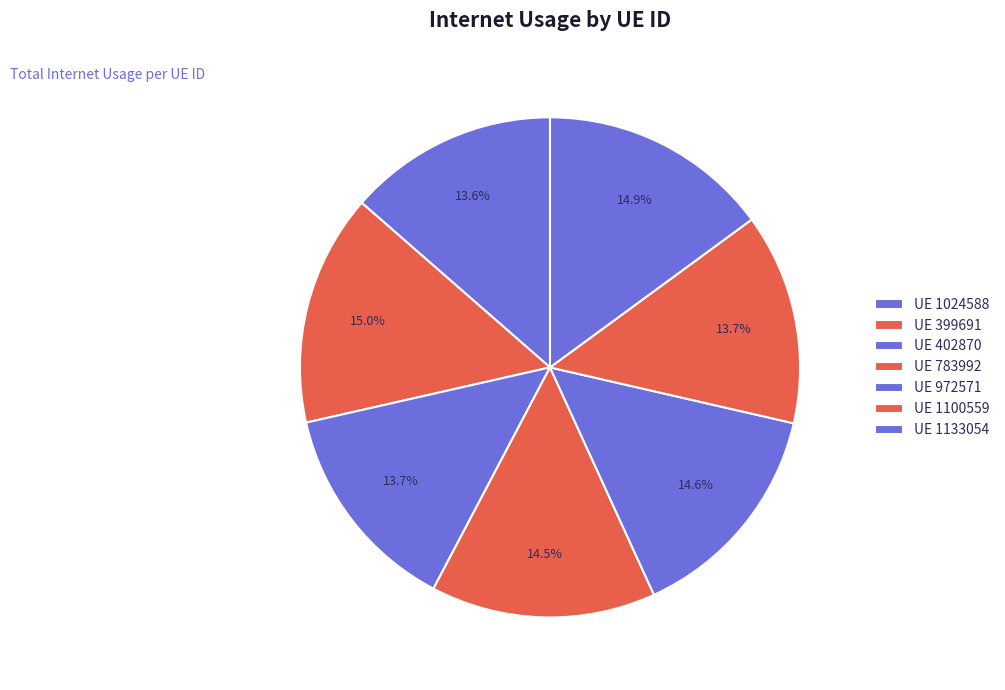

Count the number of slices in the pie.

7